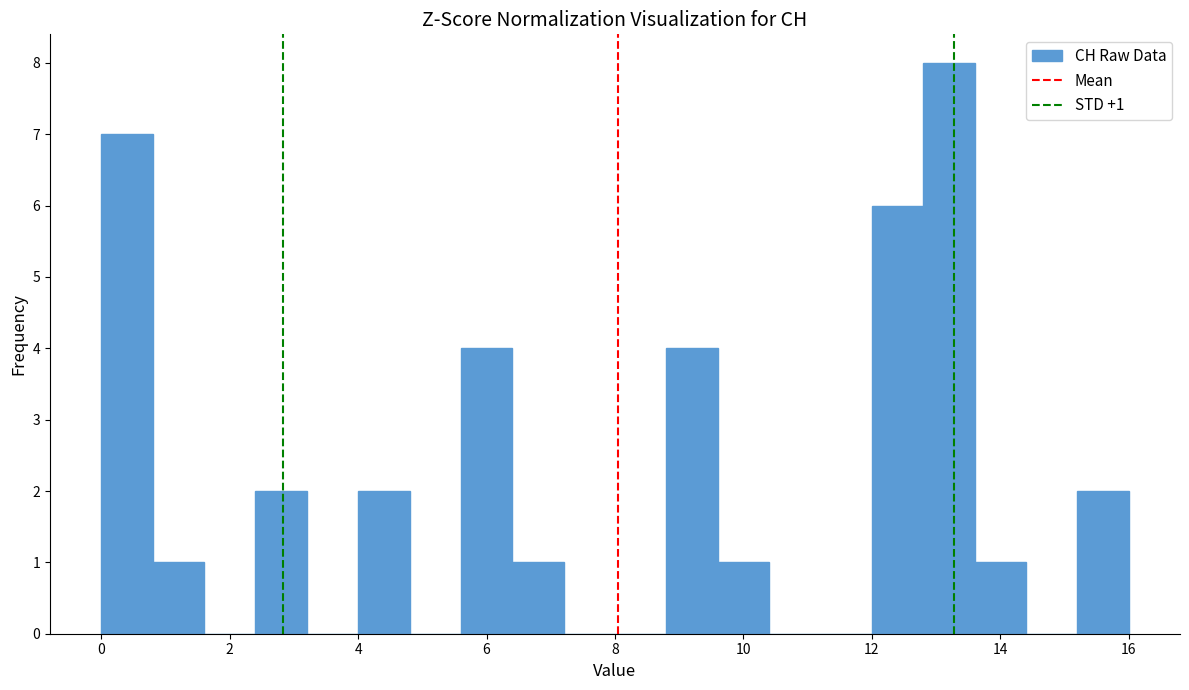

Which range on the x-axis has the tallest bar?

12.8 to 13.6